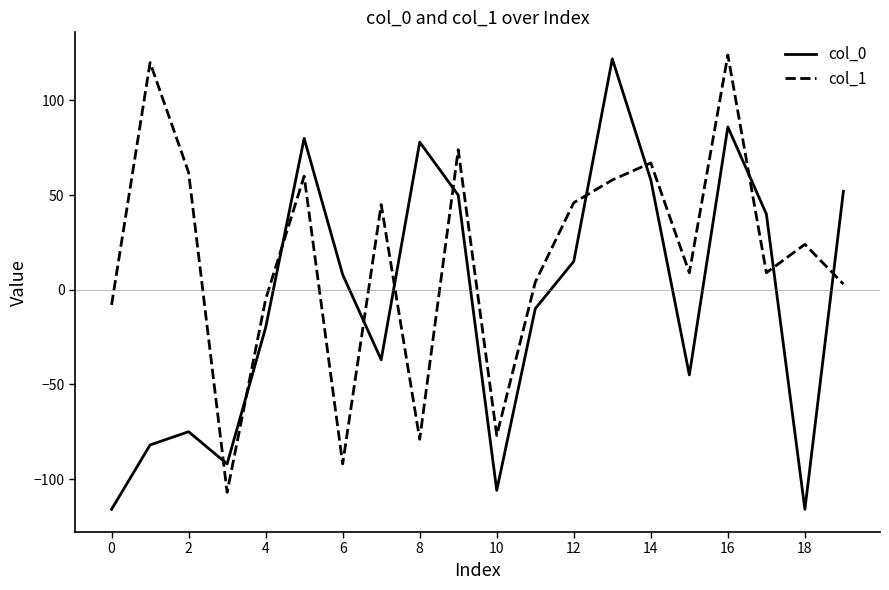

List the series in order of their overall mean, highest first.

col_1, col_0